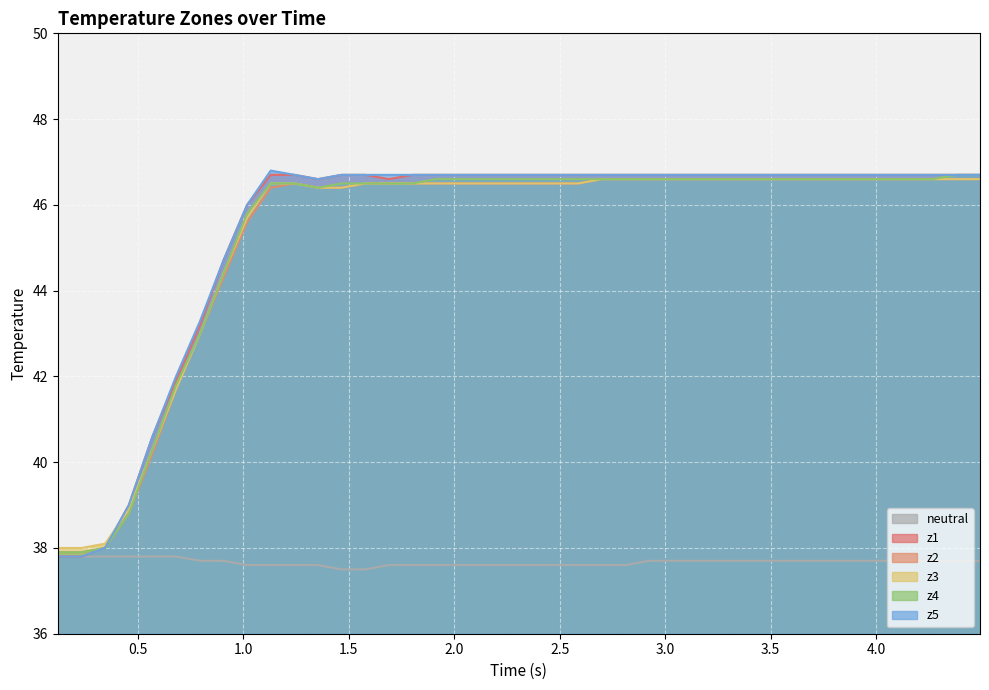

What is the lowest value of the neutral series?

37.5